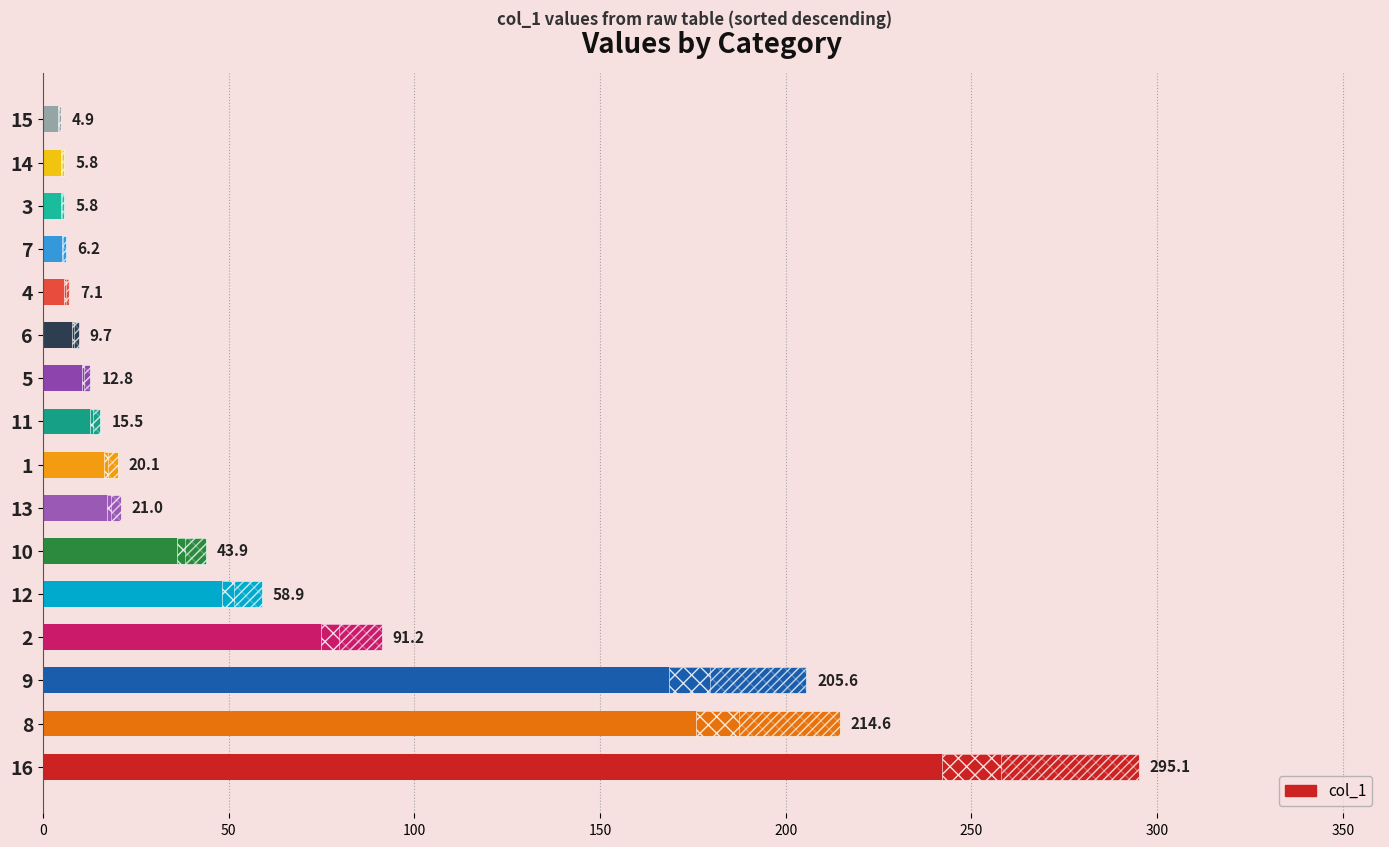

What is the difference between the maximum and minimum values?

290.2